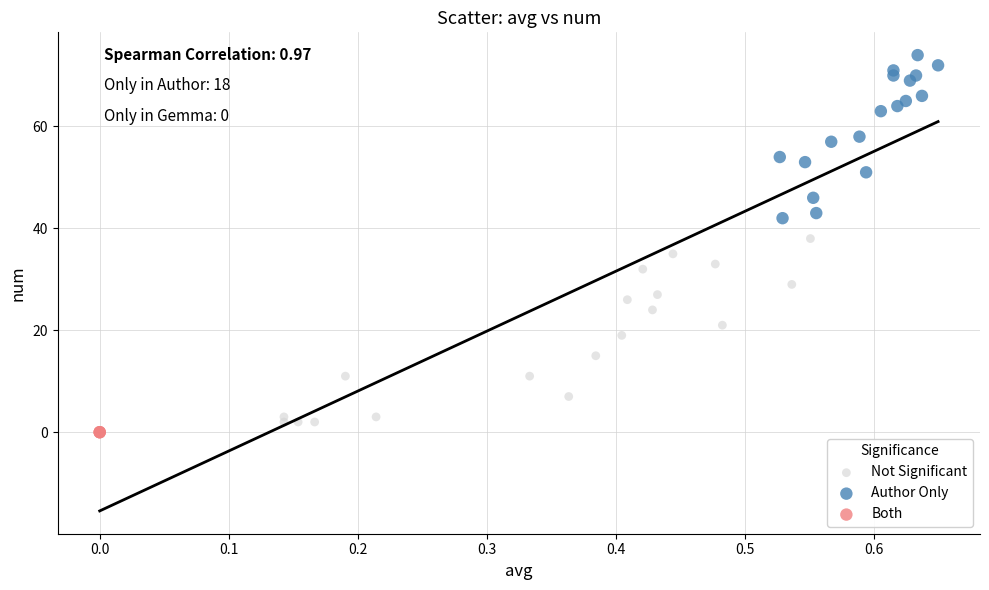

Which series reaches the minimum Y coordinate?

Both